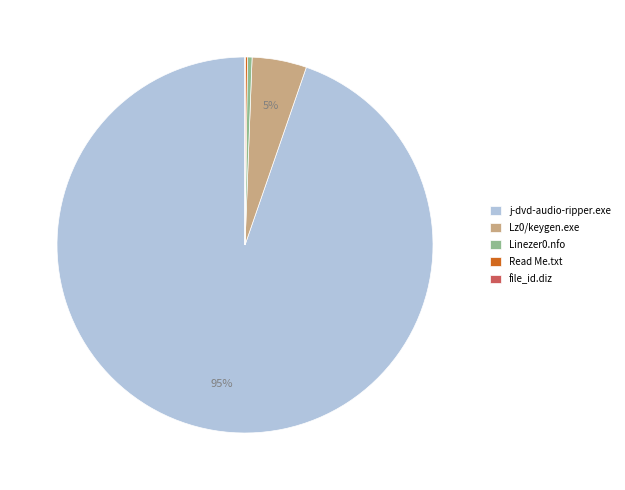

What is the ratio of the value at Lz0/keygen.exe to the value at Linezer0.nfo?

12.0